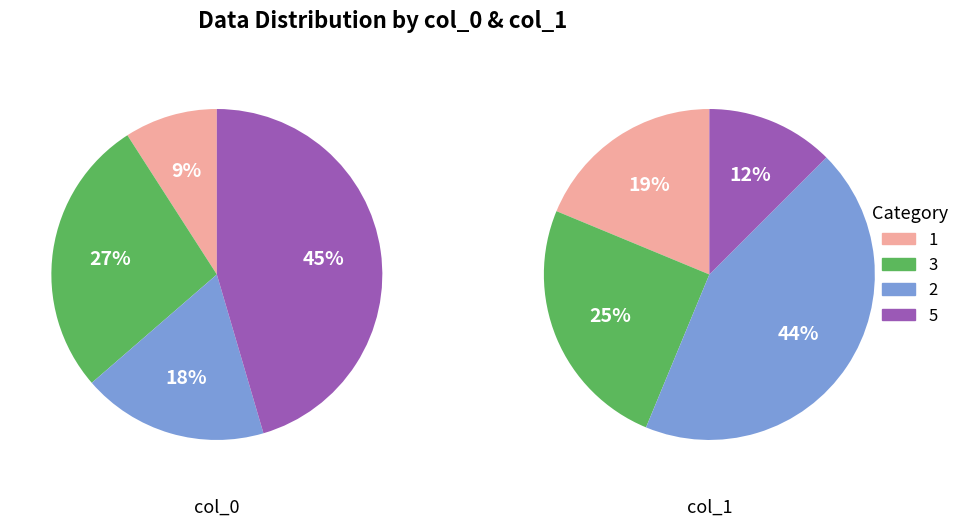

Which series changed the most between 1 and 2?

col_1_values